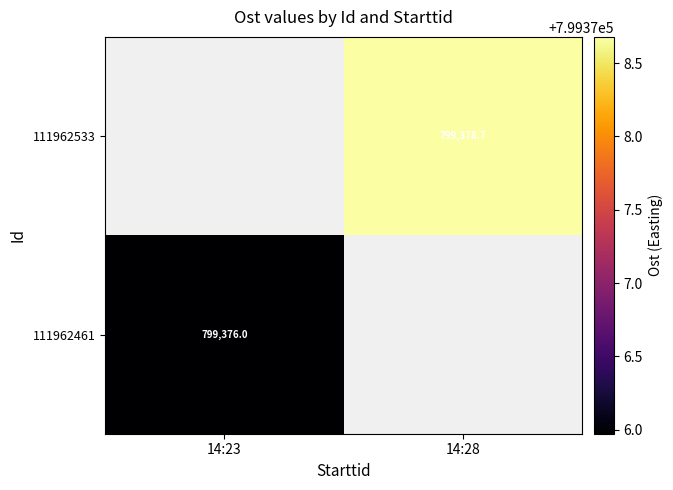

Which series has the widest spread of values?

111962461